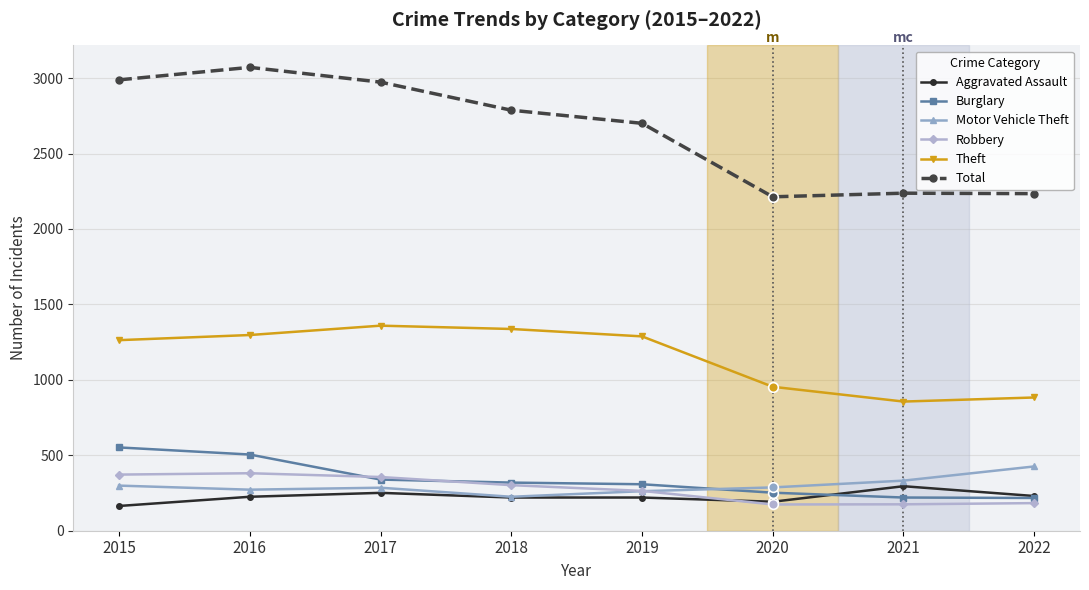

What is the total value across all series at 2019?

5042